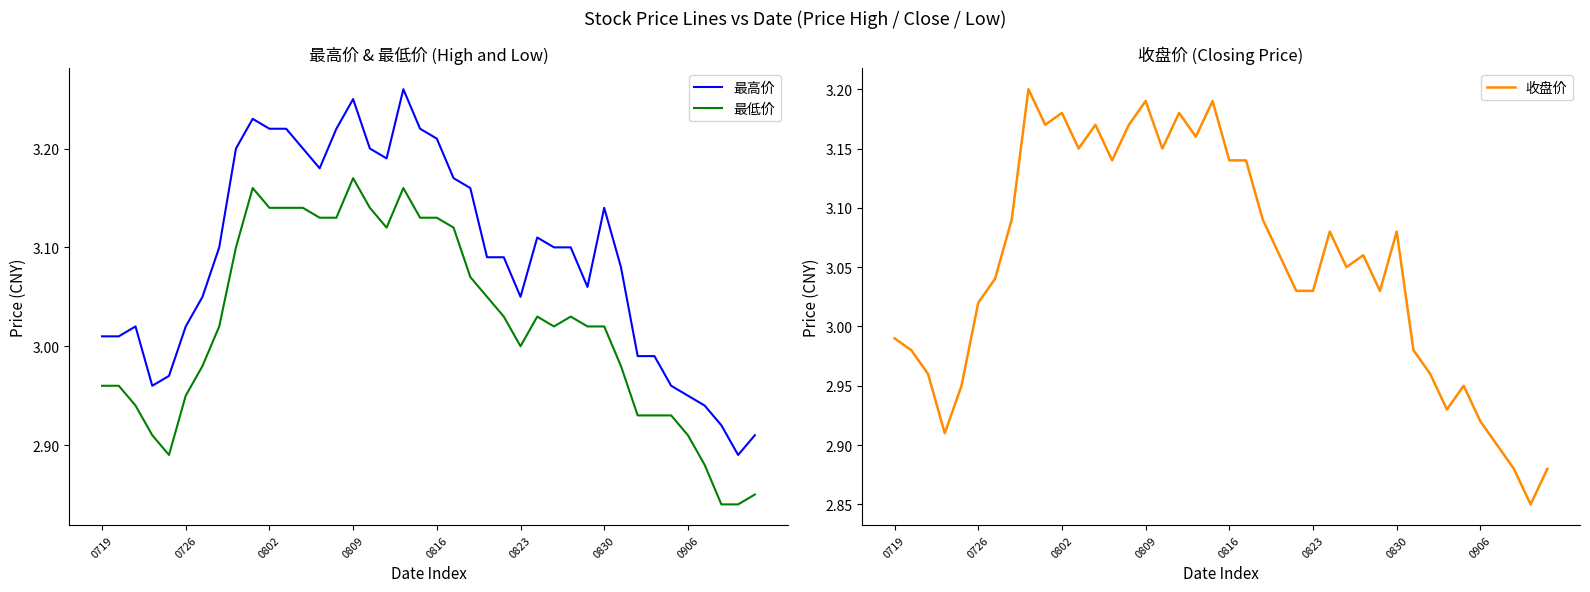

Is this an area chart (filled region under the line)?

No